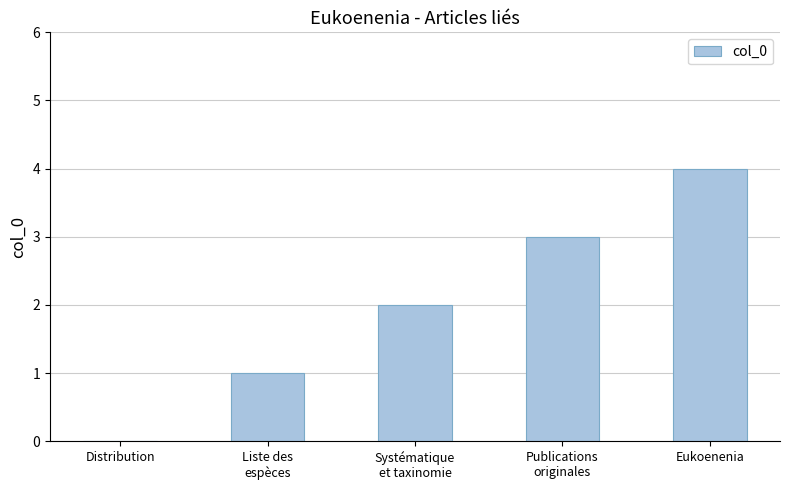

What is the difference between the values at Distribution and Publications
originales?

3